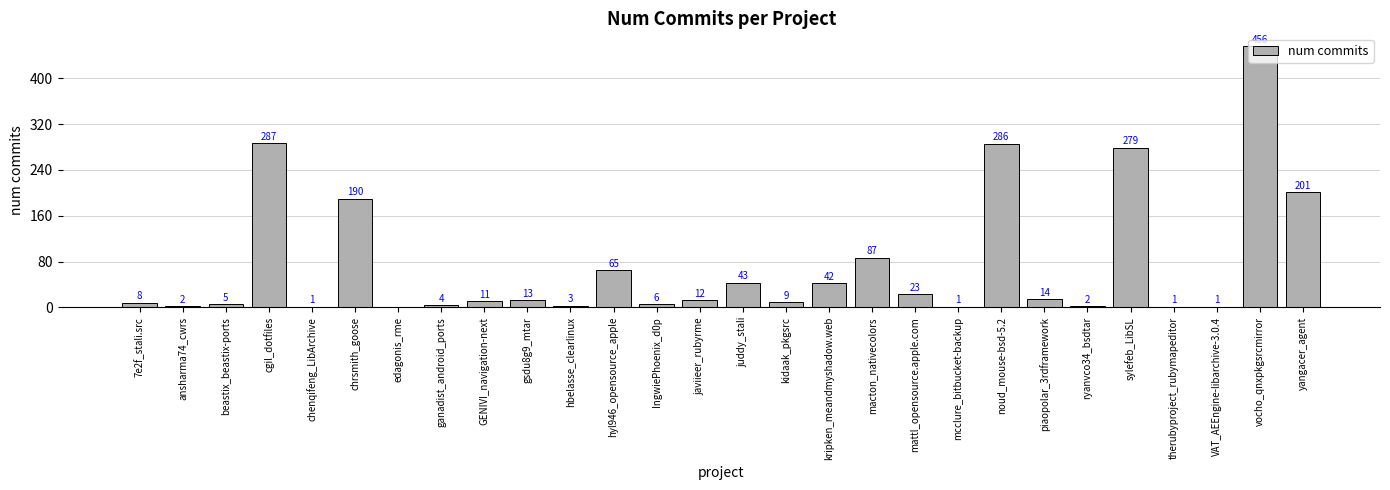

How many series are shown in this chart?

1